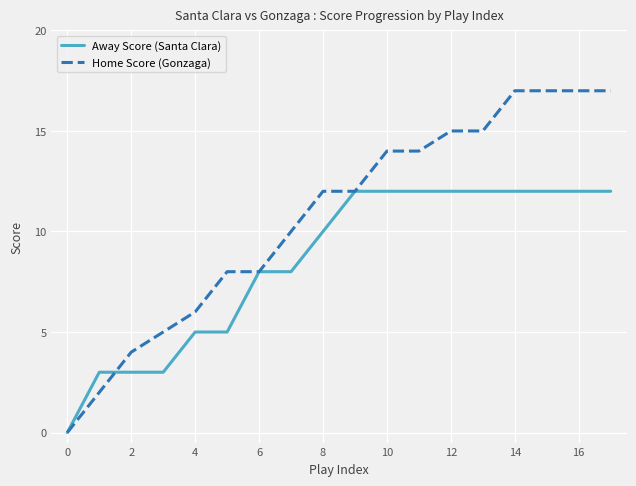

Which series has the largest total across all categories?

Home Score (Gonzaga)